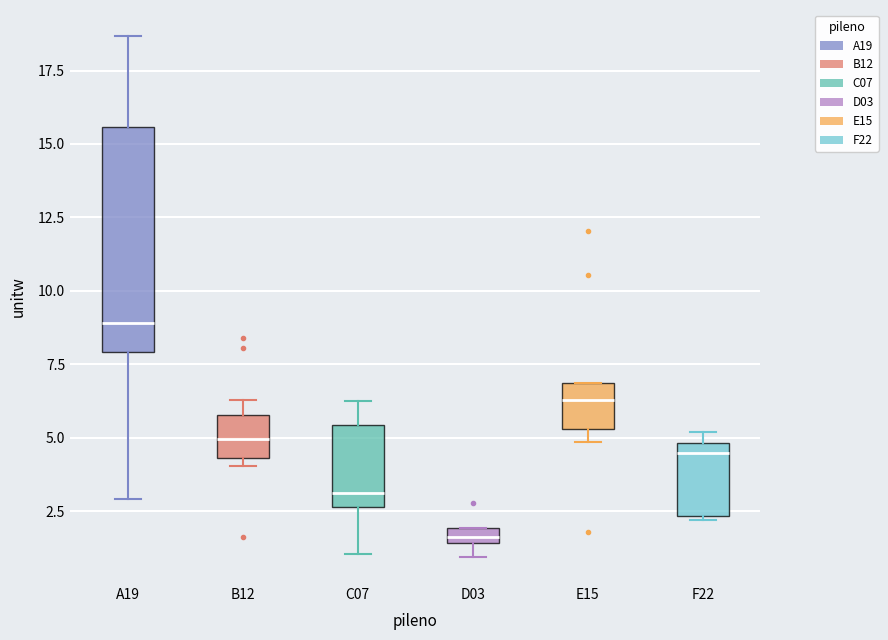

Which box is the tallest, from its lower edge to its upper edge?

A19